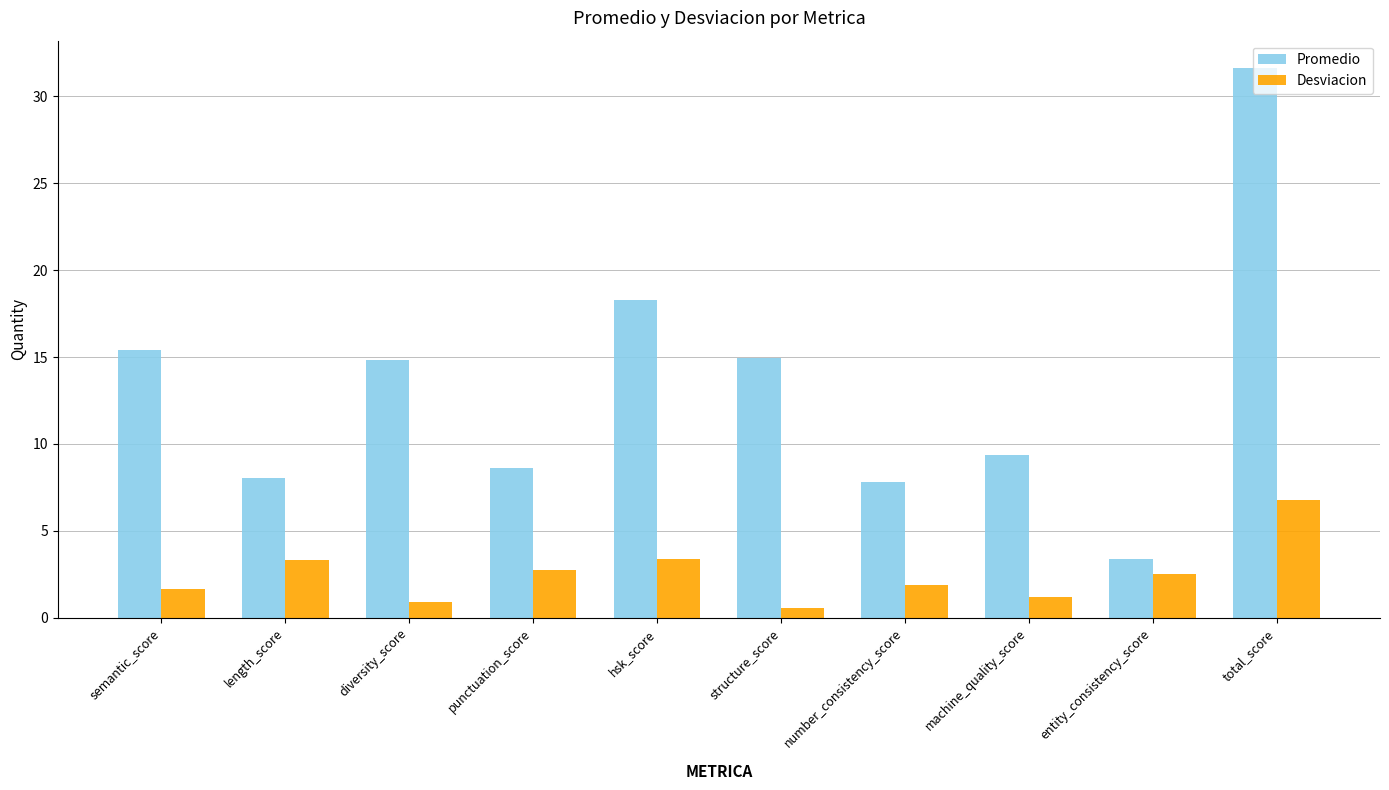

The value of Desviacion at machine_quality_score is 1.2. True or false?

True